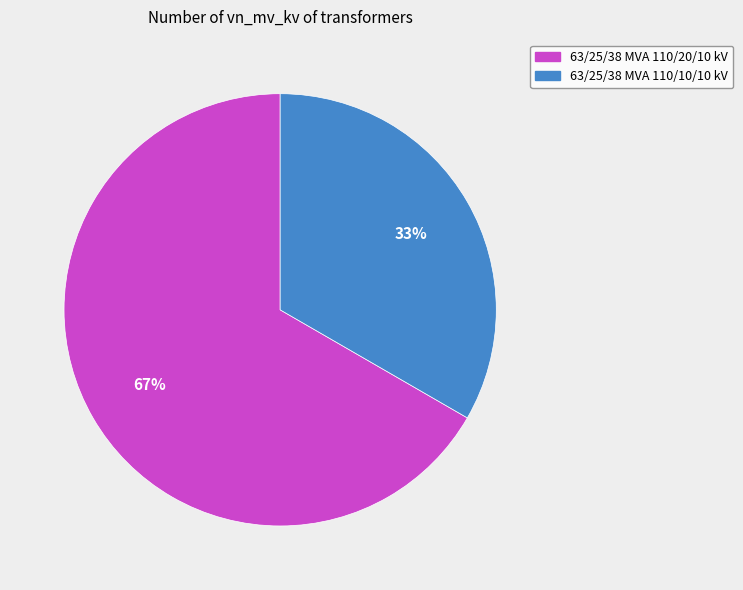

Count the number of slices in the pie.

2